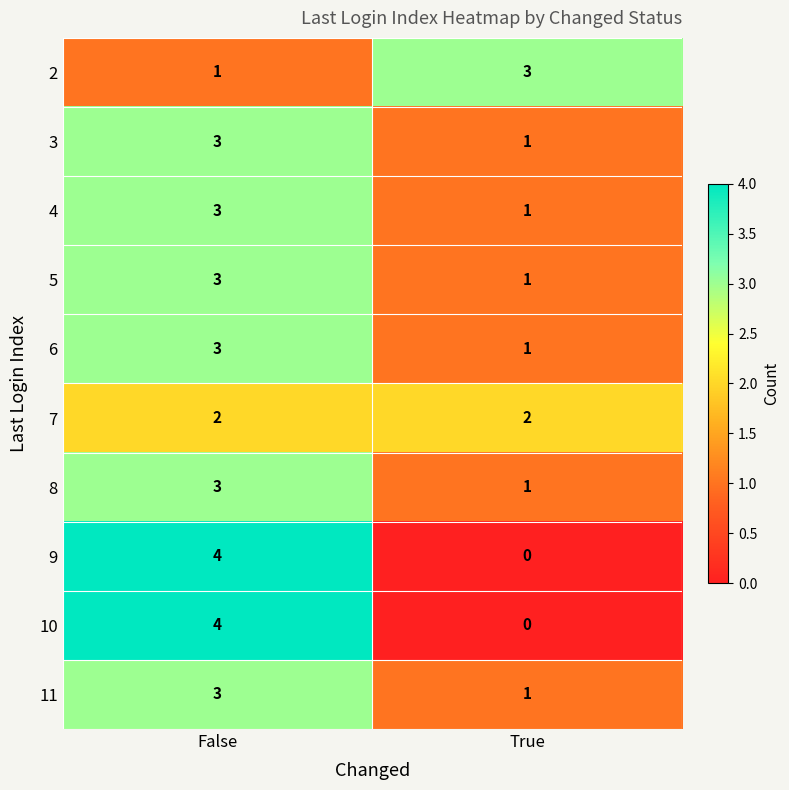

What is the difference between the 10 values at False and True?

4